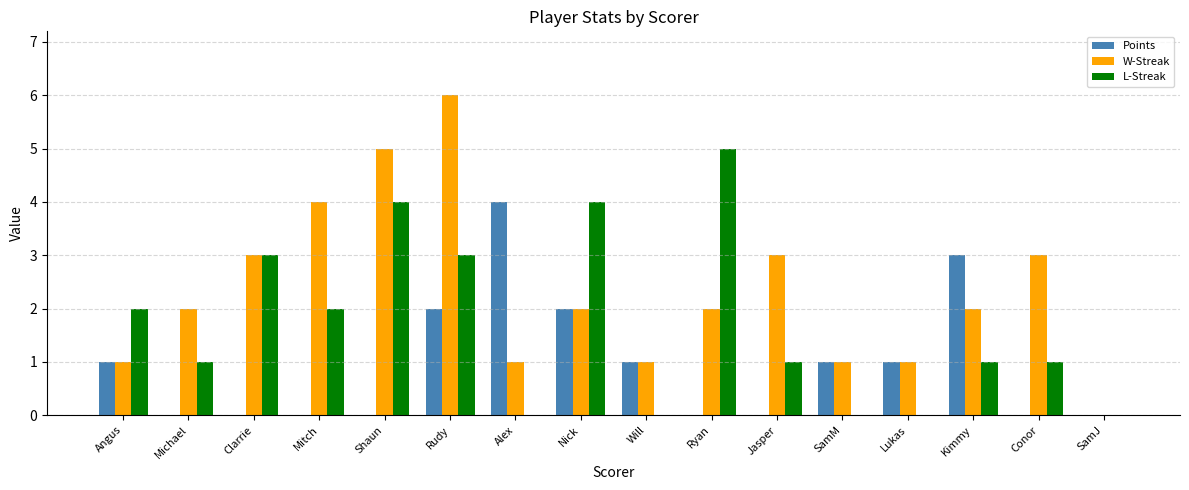

At which category is the sum across all series the highest?

Rudy